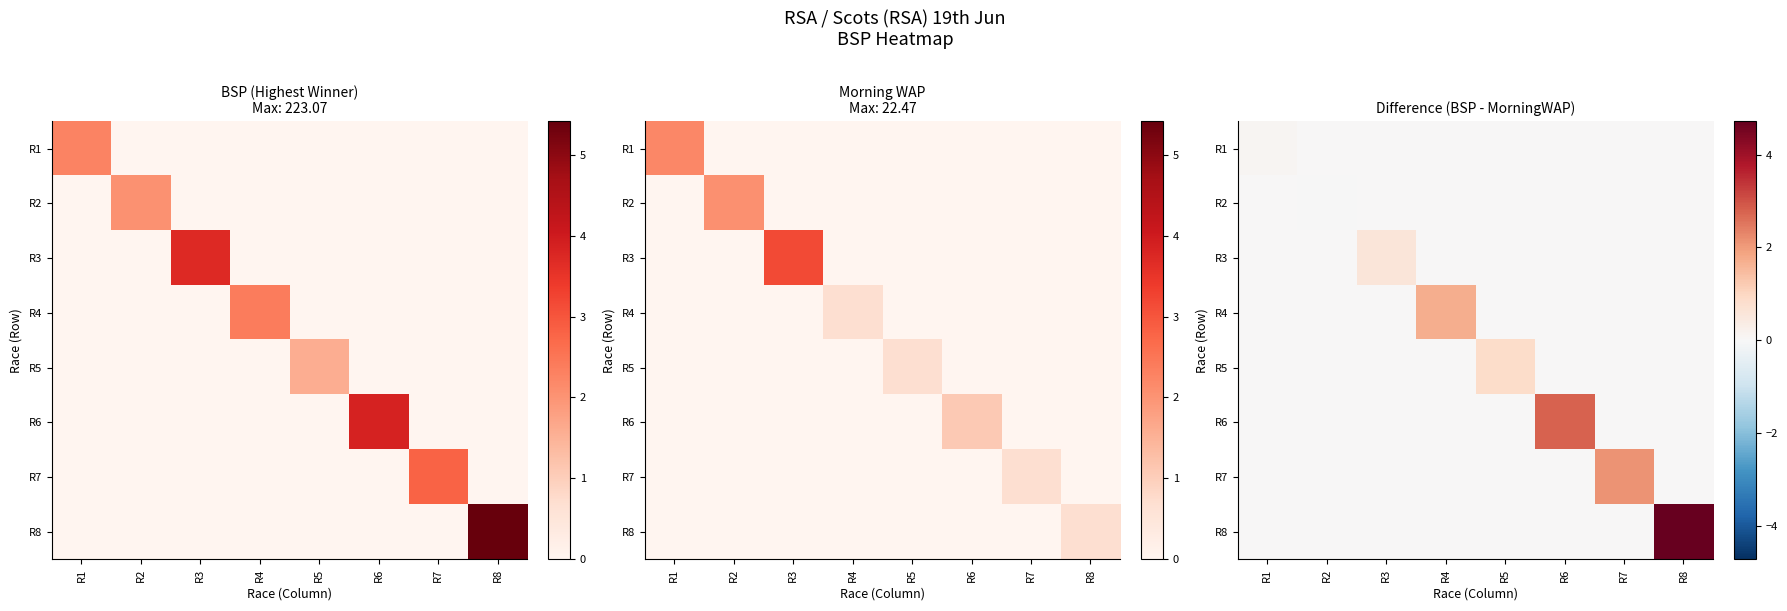

The value of R3 at R3 is 0.6. True or false?

True